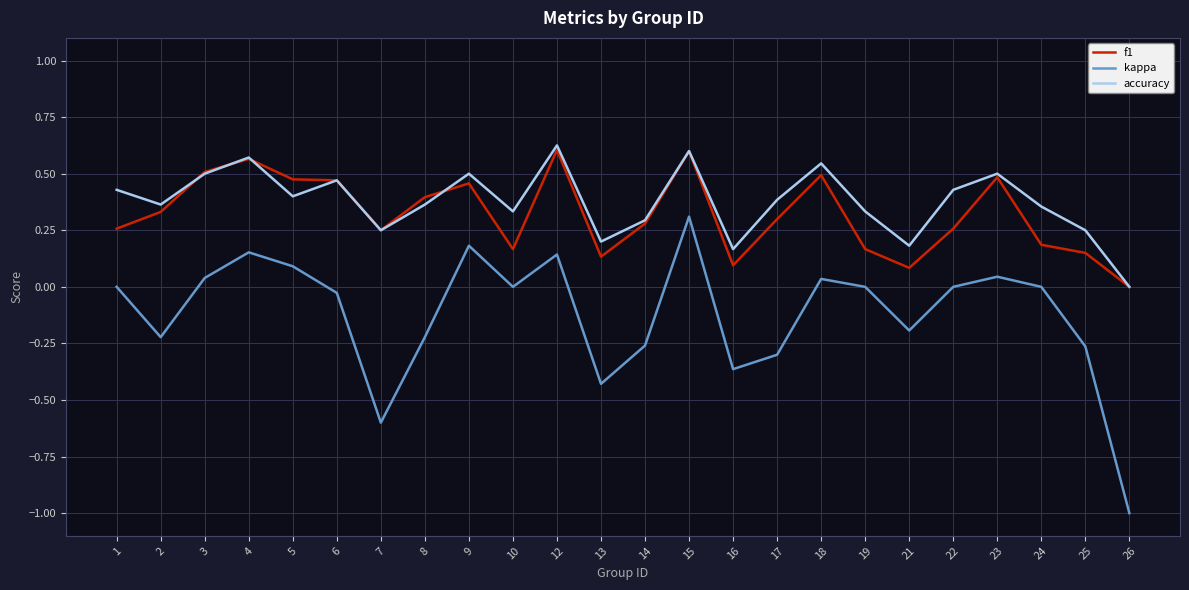

At which category does the chart reach its minimum across all series?

26